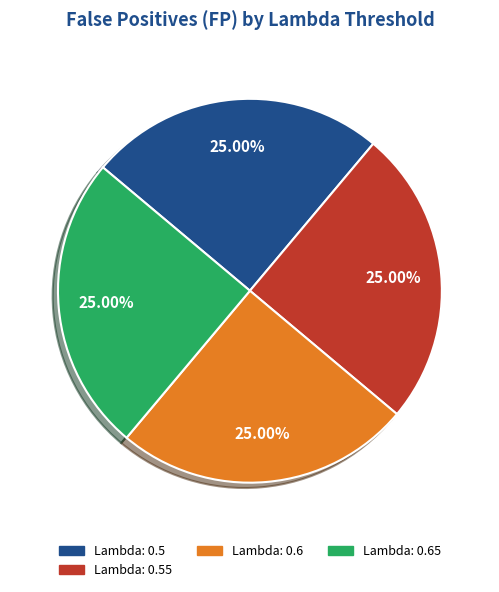

Does any single category account for the majority?

No